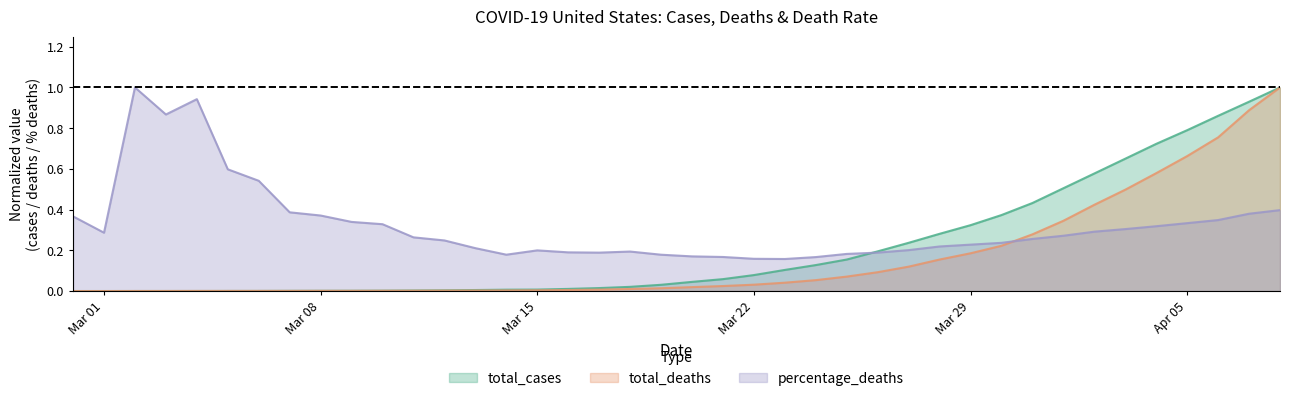

Which series has the largest total across all categories?

percentage_deaths